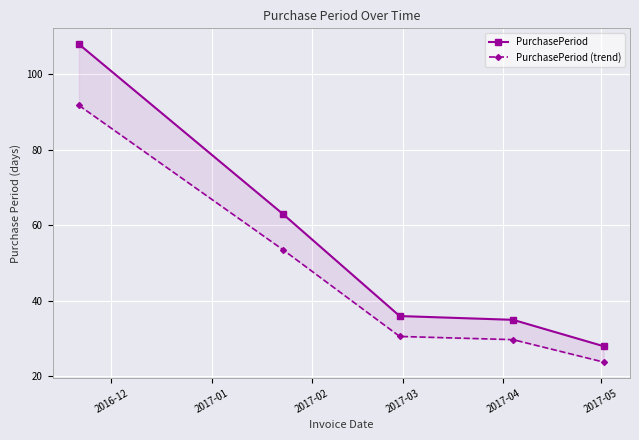

Count the number of data series in this chart.

2